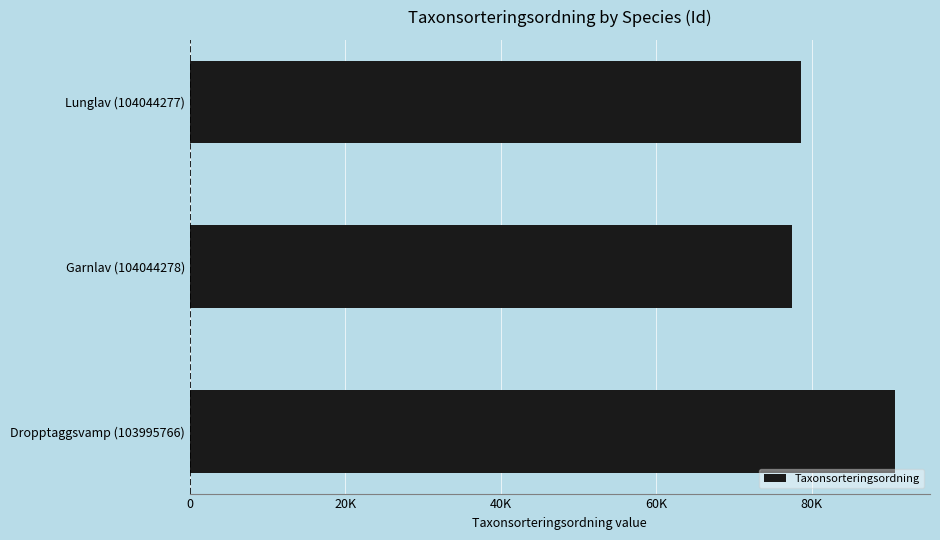

At which category does the chart reach its minimum across all series?

Garnlav (104044278)